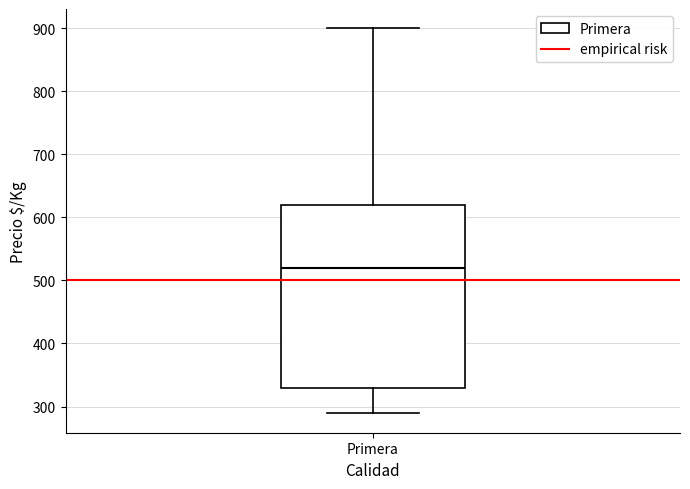

Where does the median line of the box for Primera sit on the y-axis? The values are not printed on the chart, so give them approximately, as read against the axis.

520